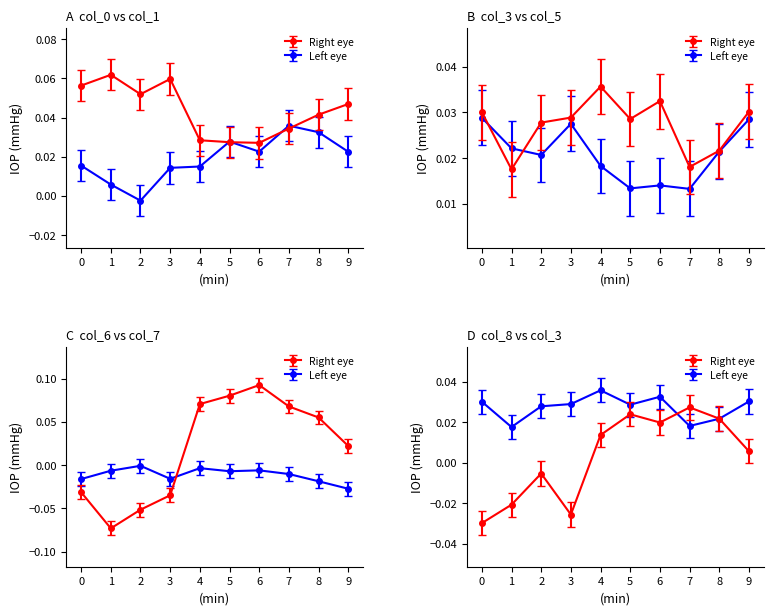

At which label is Left eye closest to 0?

2